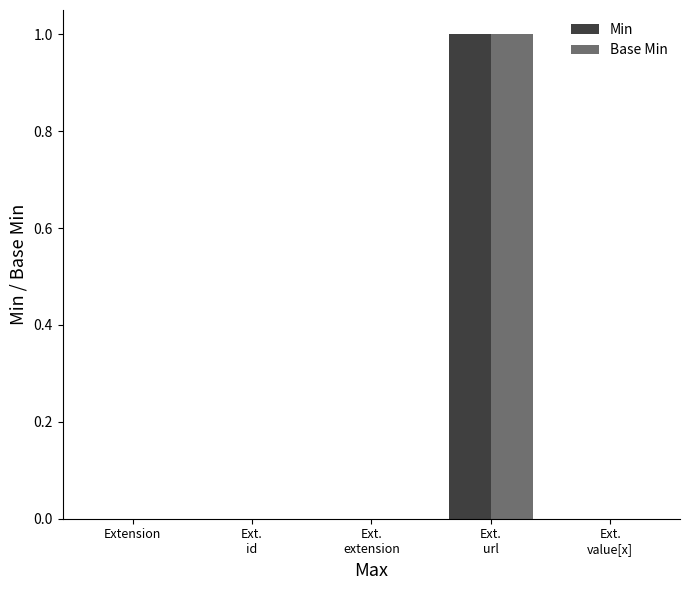

Is it true that Base Min equals -1 at Extension?

False